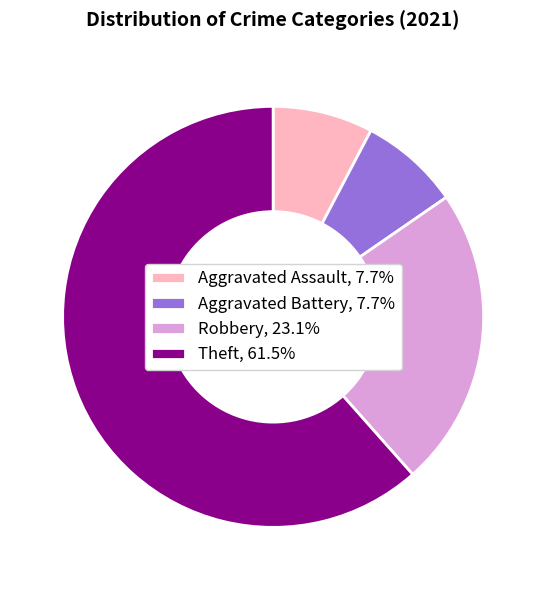

How many slices are in this pie chart?

4